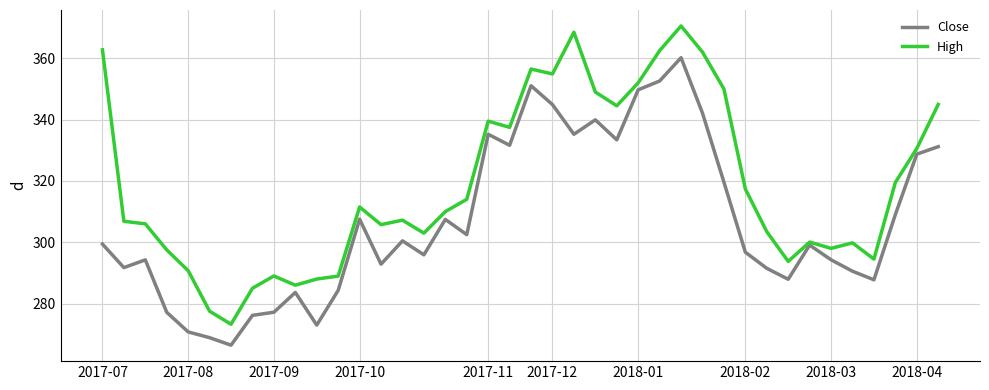

What is the average value of the High series?

318.8